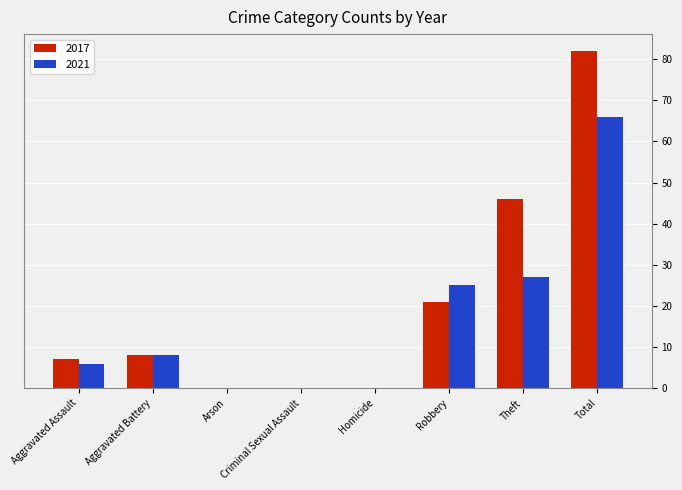

The value of 2021 at Criminal Sexual Assault is 0. True or false?

True